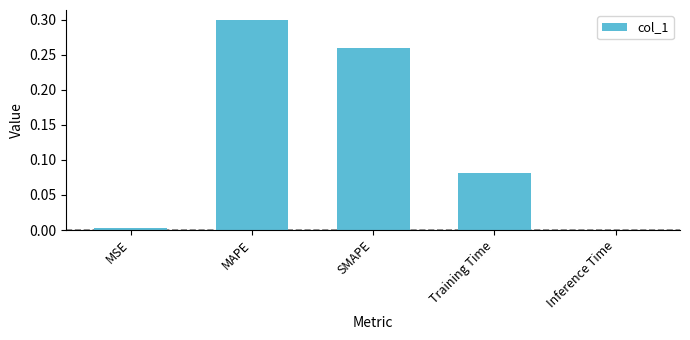

What is the difference between the values at Training Time and MAPE?

0.2